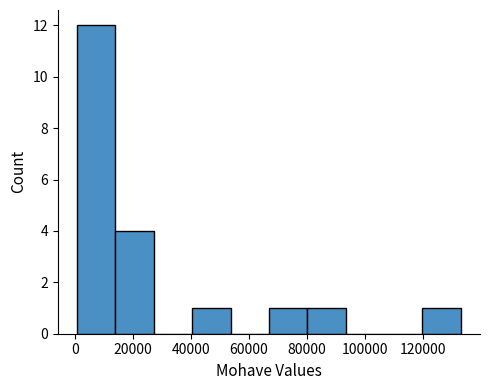

What is the height of the bar covering 66000 to 80000 on the x-axis? Neither the bar edges nor the heights are printed on the chart, so give them approximately, as read against the axes.

1